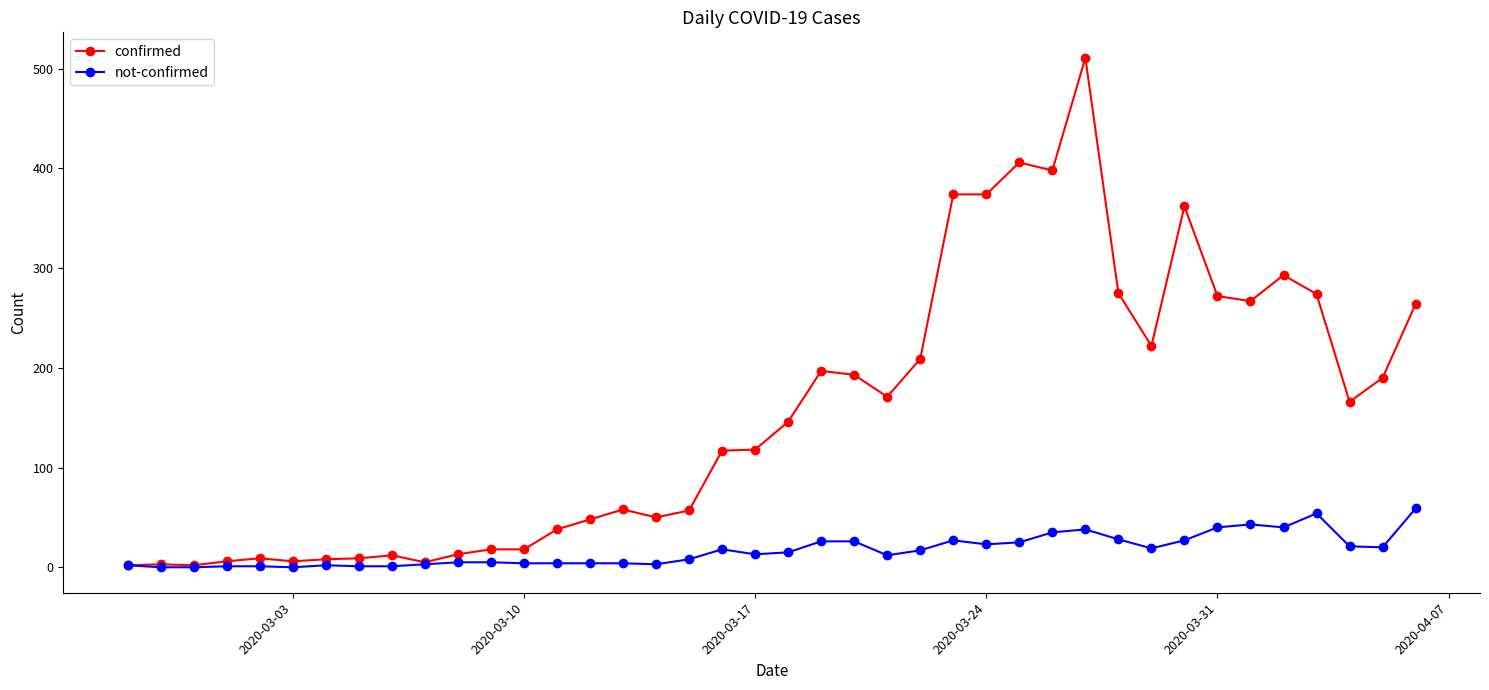

Which series has the largest total across all categories?

confirmed